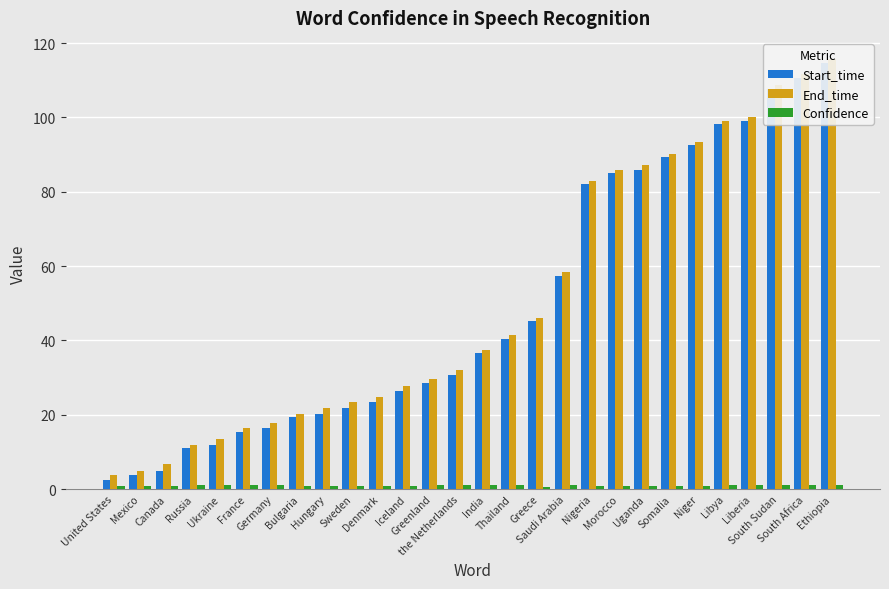

Which label corresponds to the smallest value in the chart?

Greece